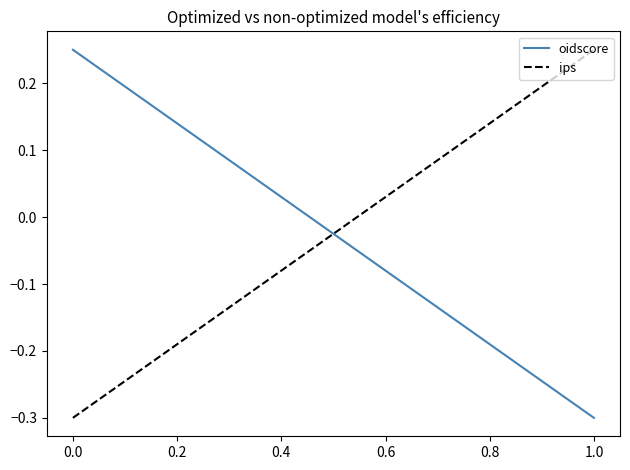

Which series has the largest total across all categories?

oidscore